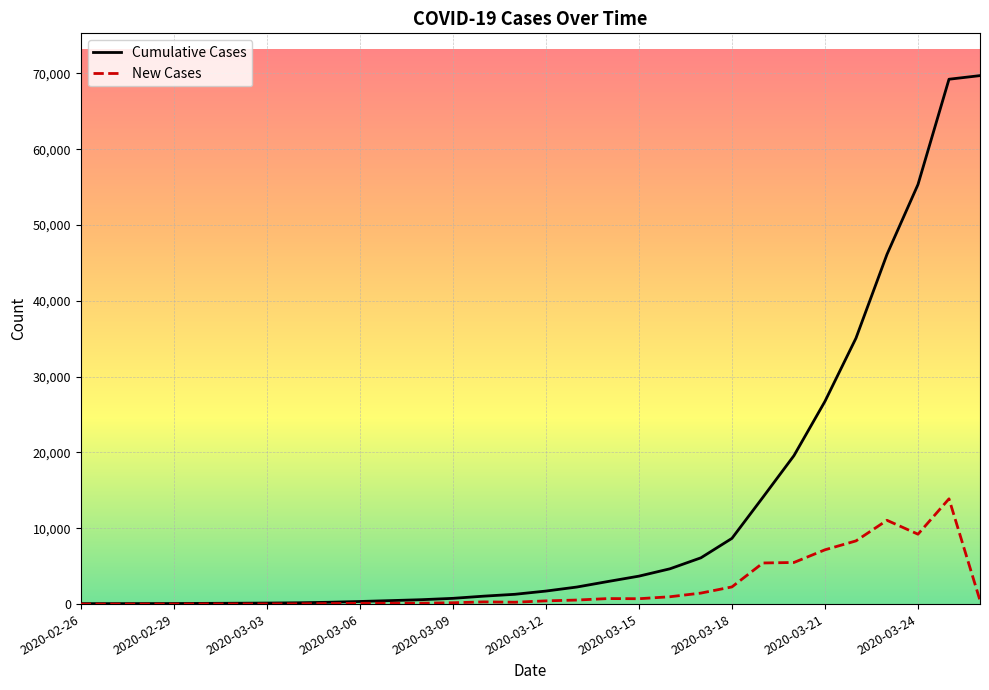

Which series has the largest total across all categories?

Cumulative Cases